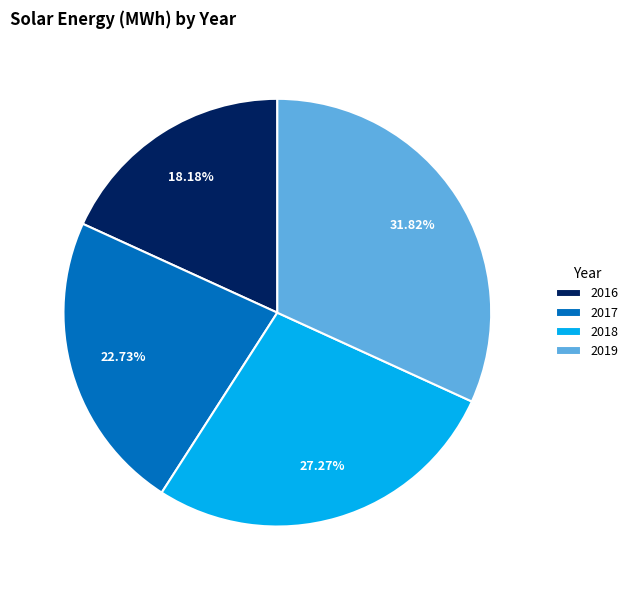

Approximately how many times larger is the value at 2018 compared to 2016?

1.5